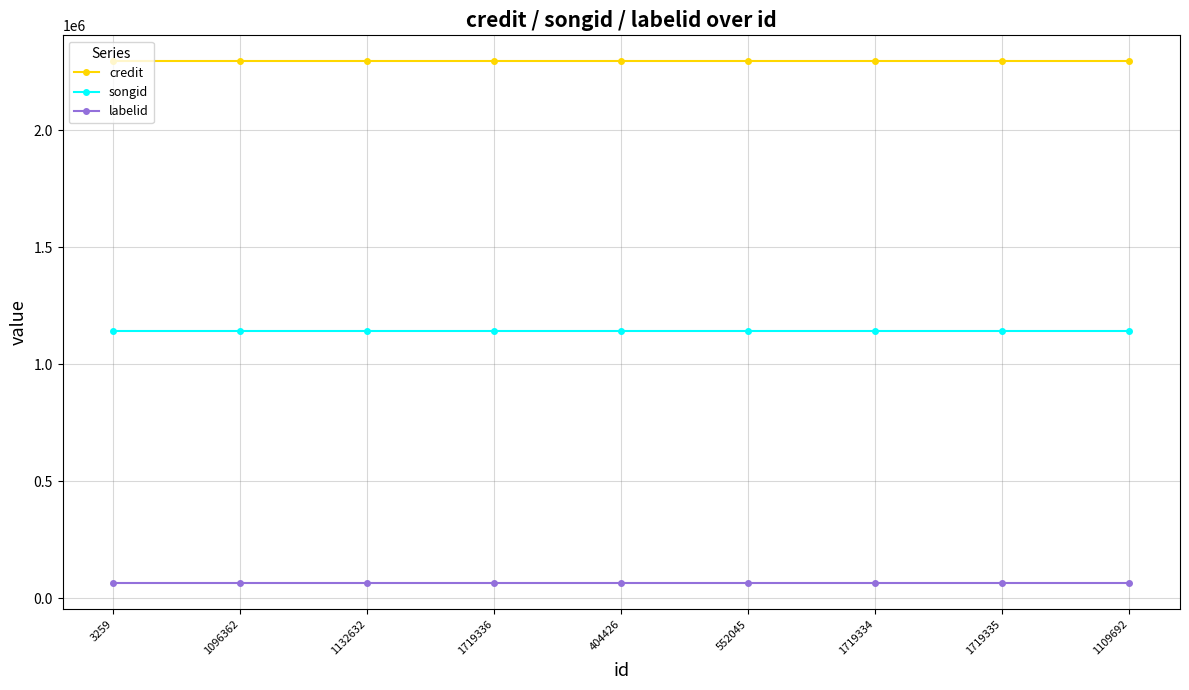

What is the label of the 6th point from the left?

552045